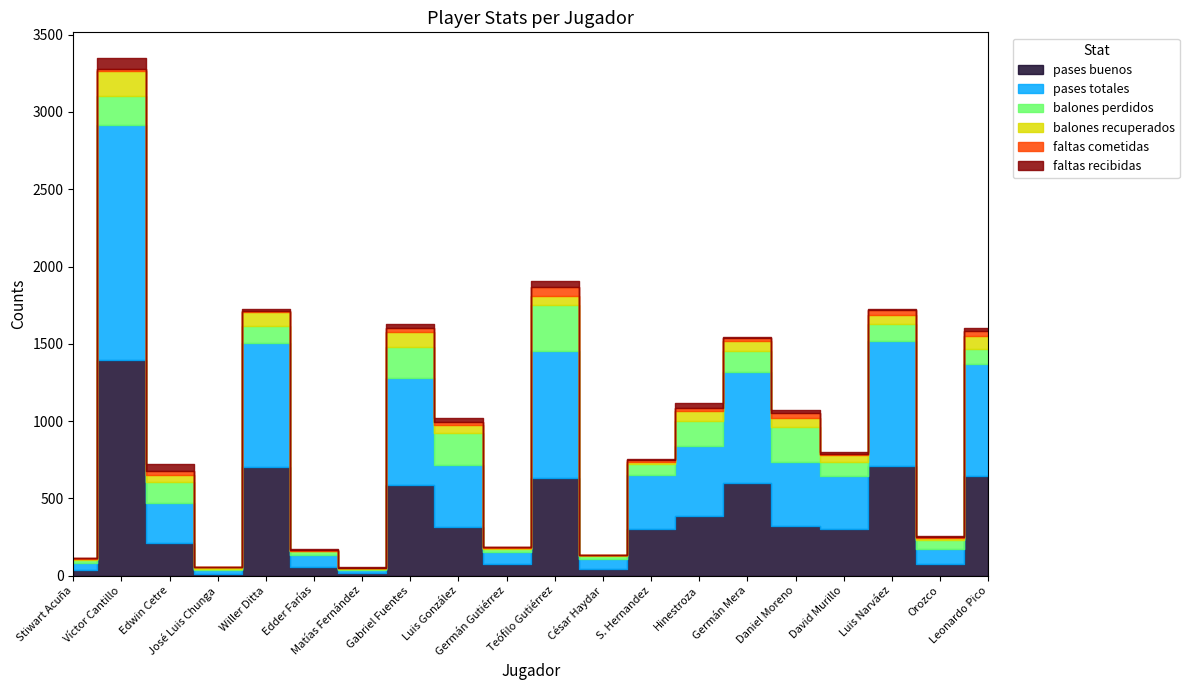

What is the difference between the pases totales values at Gabriel Fuentes and José Luis Chunga?

672